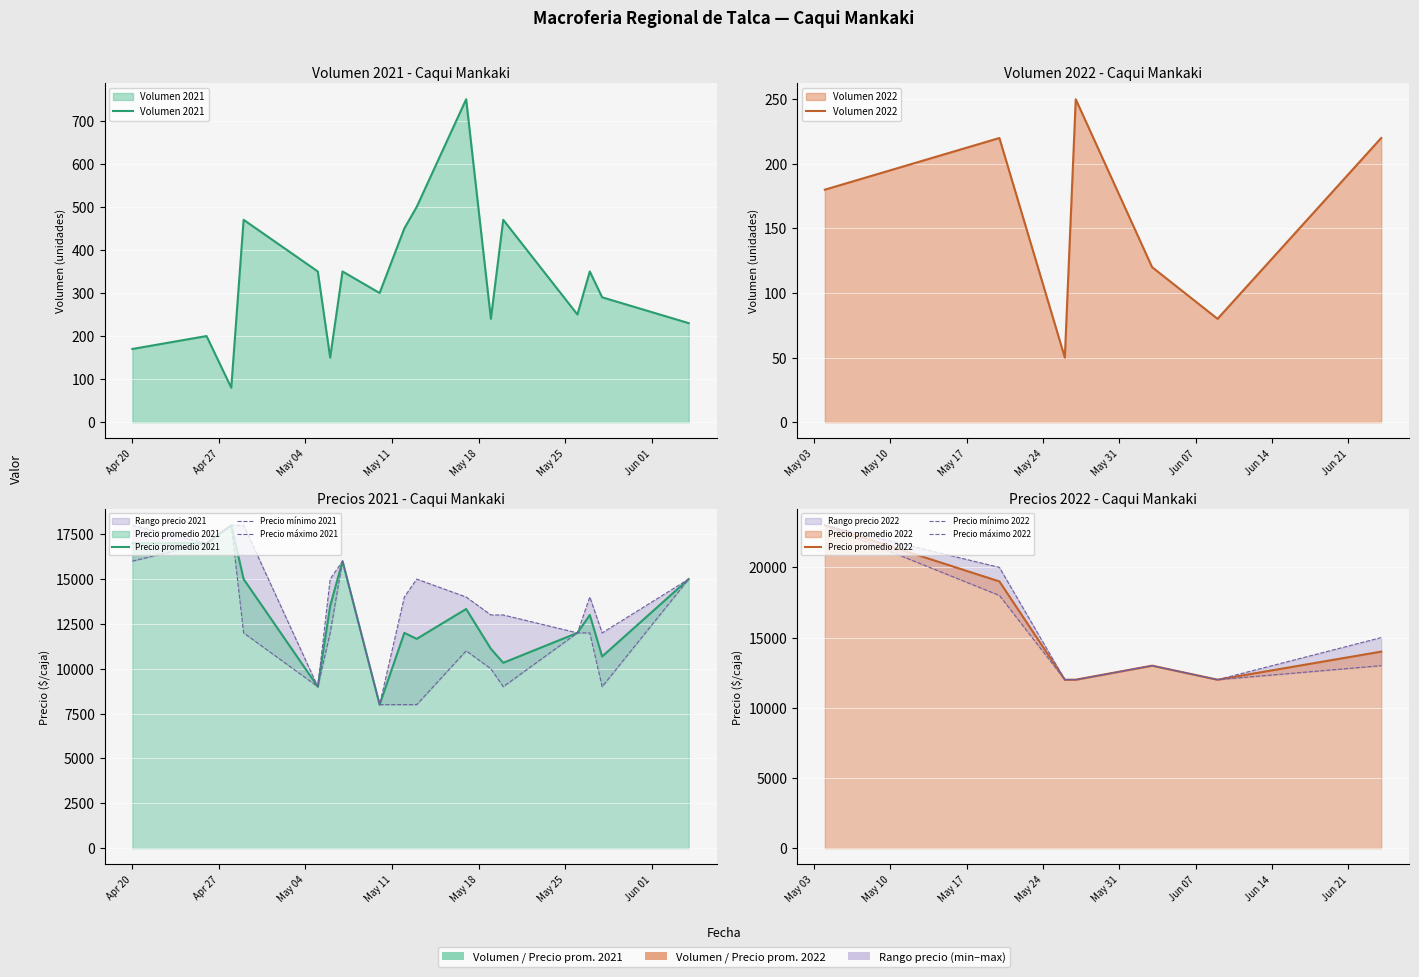

Where is Precio promedio ponderado nearest to the value 15500?

2021-04-29